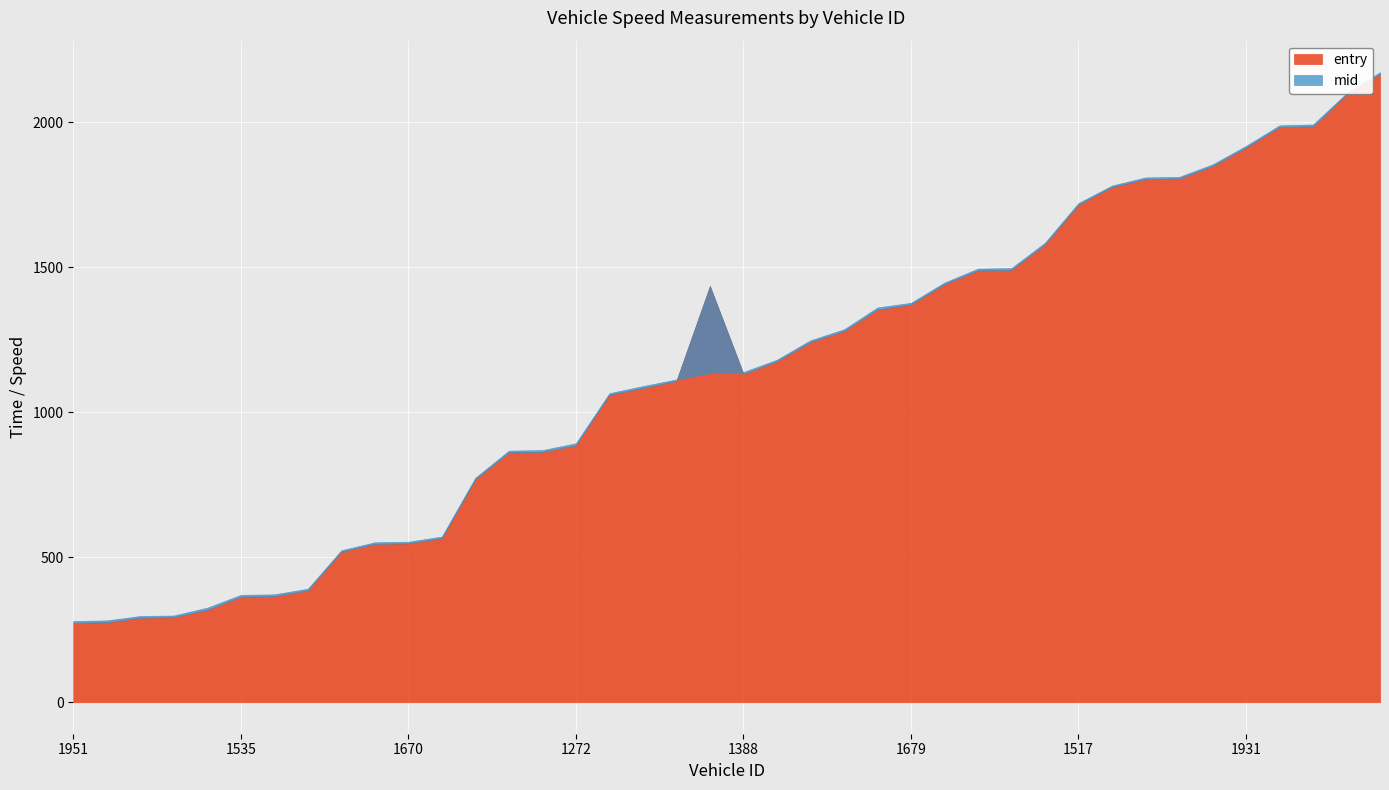

True or false: mid has a value of 893.0 at 1272.

True